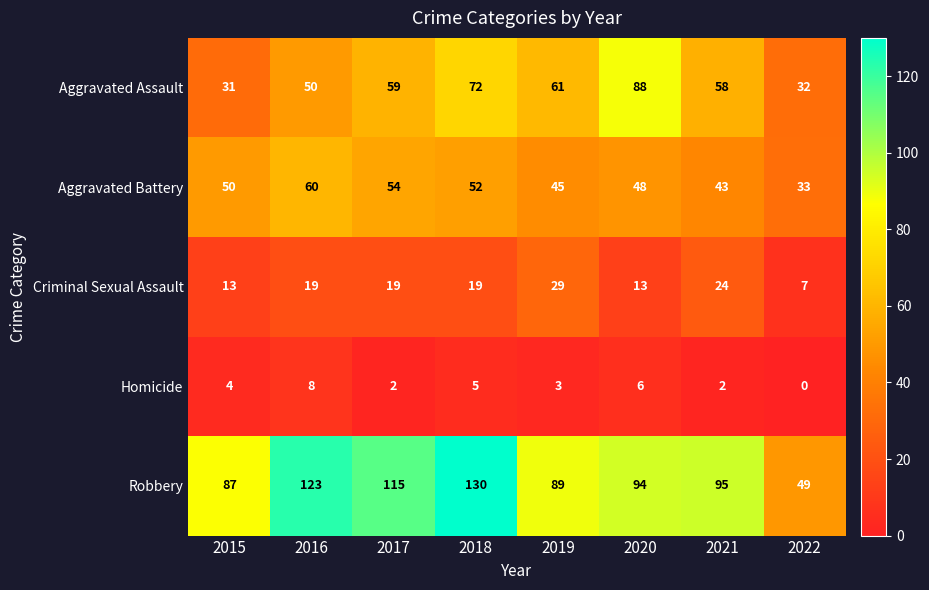

List the series in order of their peak value, highest first.

Robbery, Aggravated Assault, Aggravated Battery, Criminal Sexual Assault, Homicide